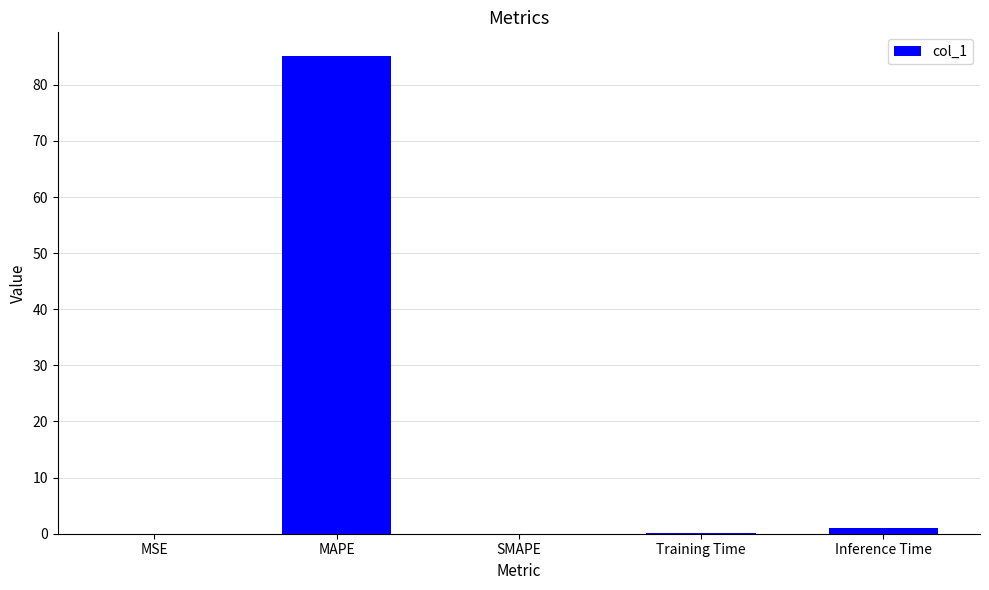

Where is the data nearest to the value 42?

Inference Time